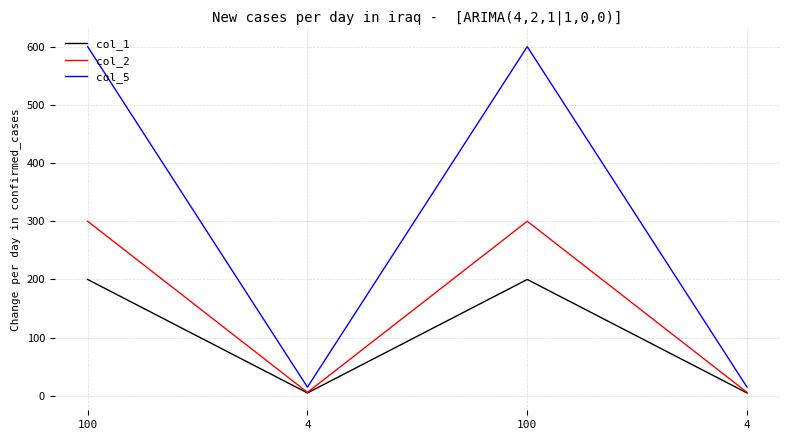

Is this an area chart (filled region under the line)?

No